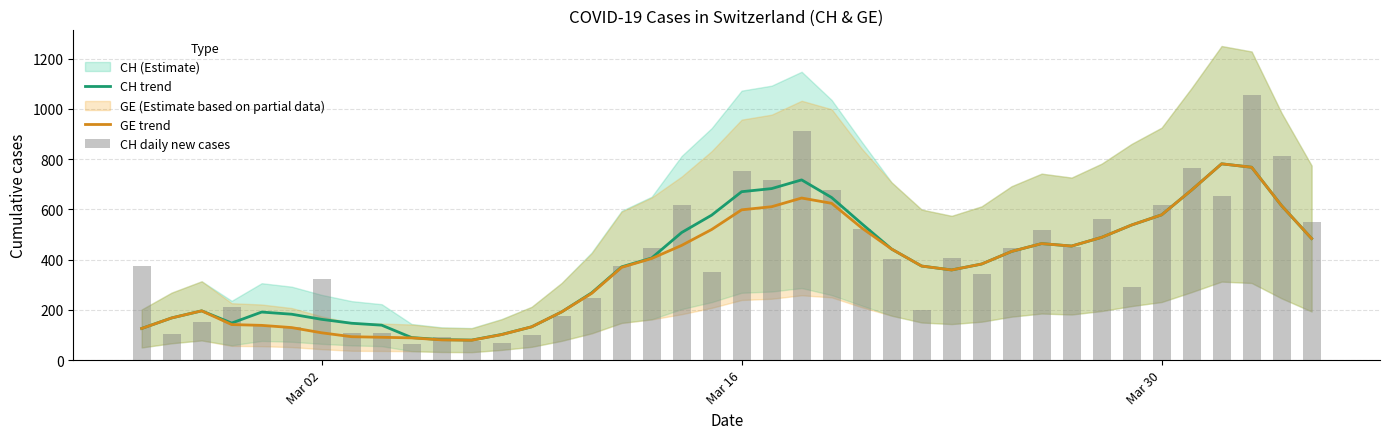

What is the highest value of the CH trend series?

781.6